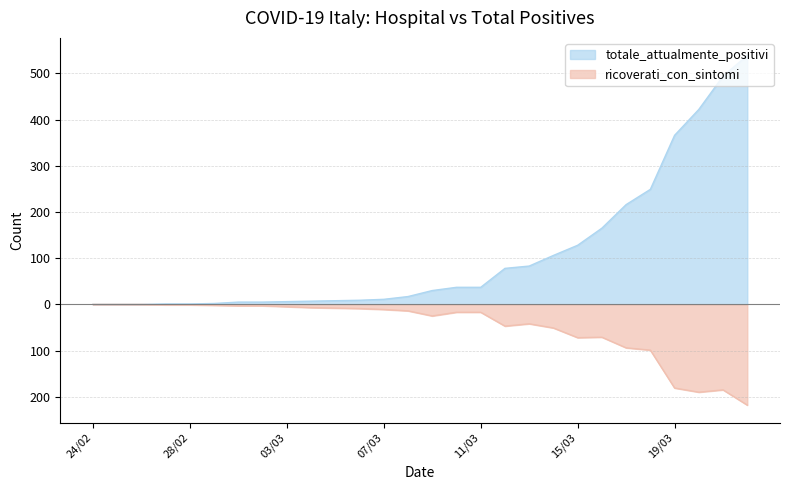

At which category does the chart reach its minimum across all series?

22/03